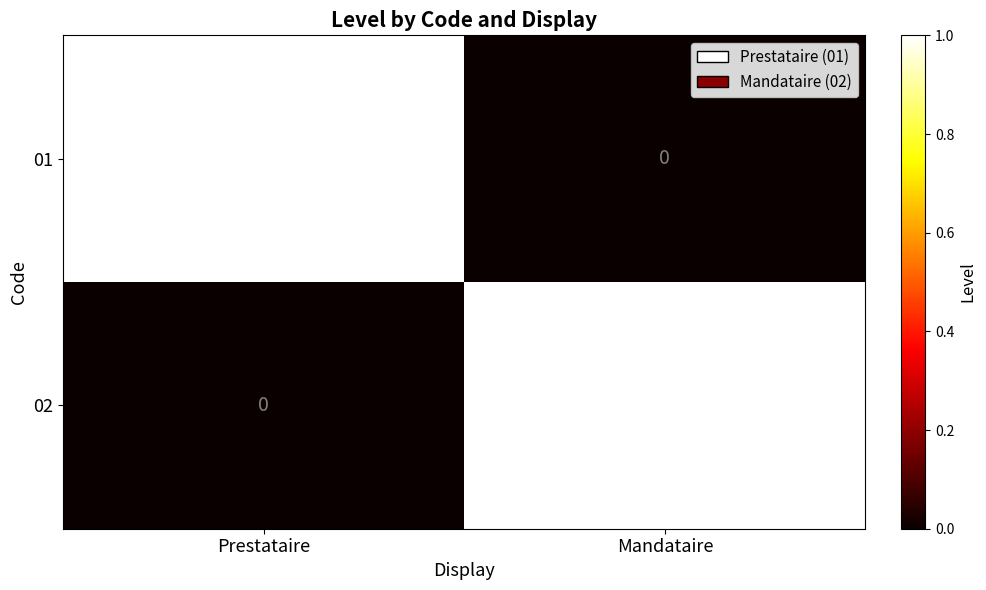

The value of 02 at Prestataire is 0. True or false?

True